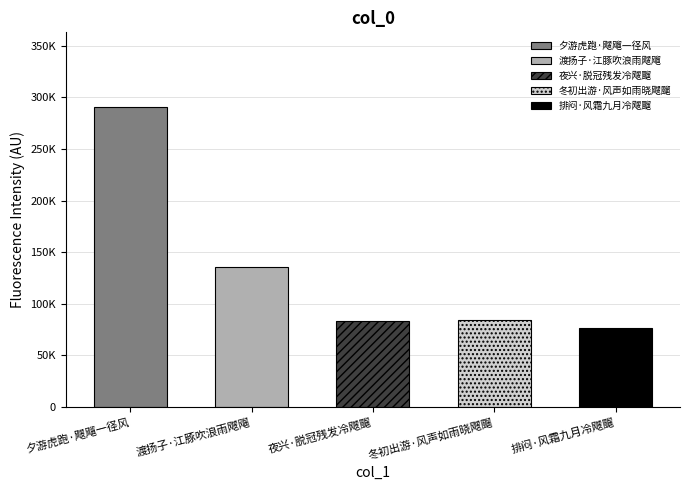

How many bars are there in total?

5